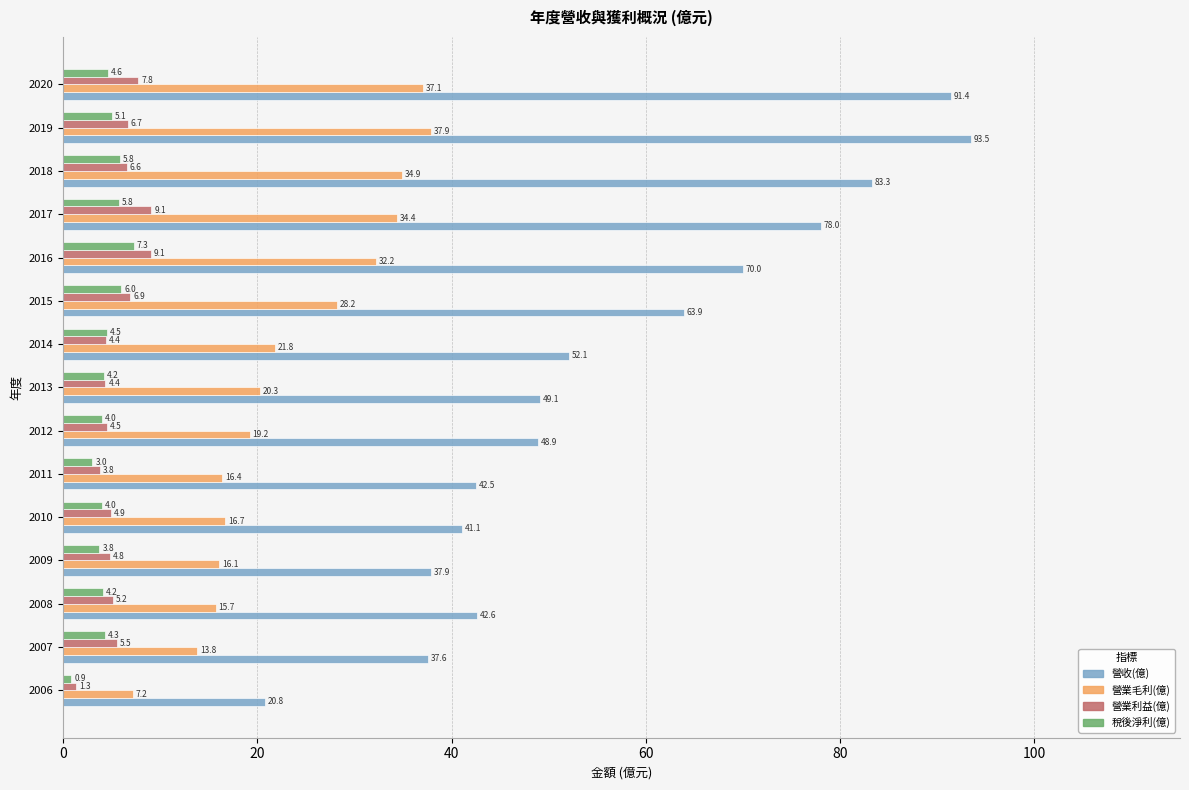

What is the spread (max minus min) of values at 2007?

33.3